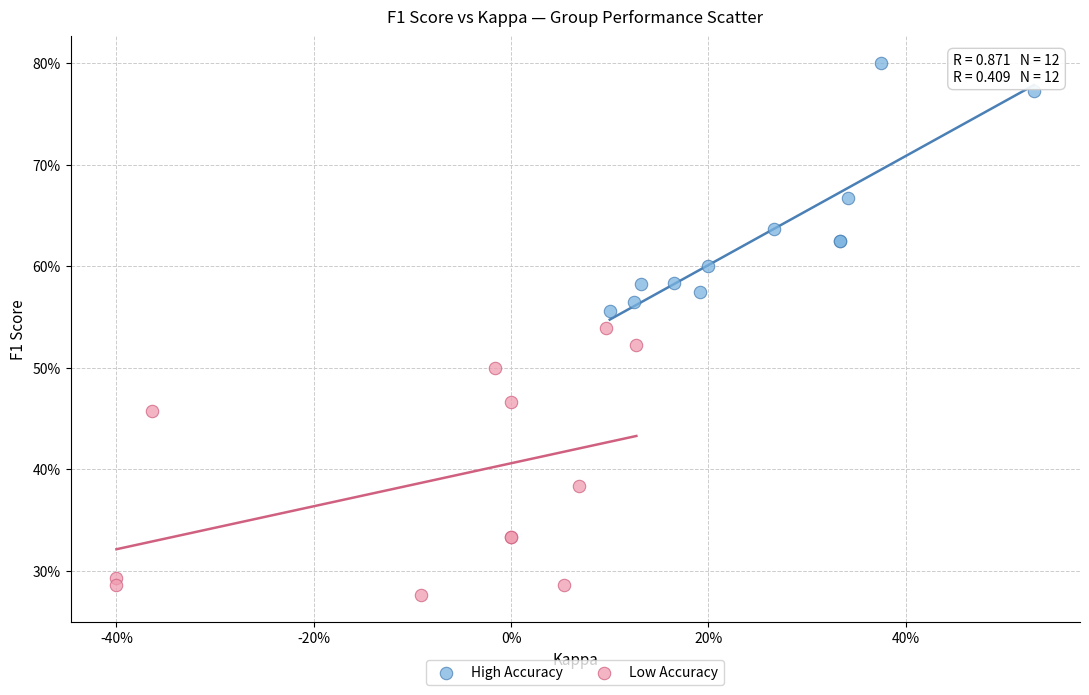

What are all the series names shown in the legend?

High Accuracy, Low Accuracy